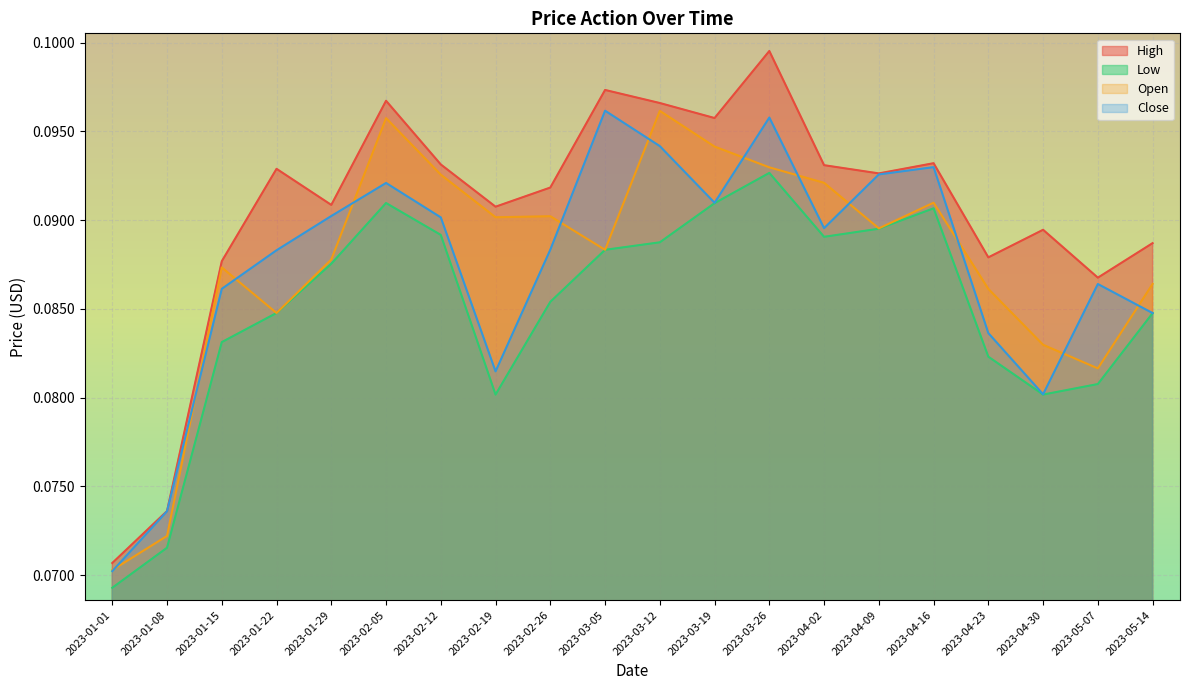

At how many categories does at least one series exceed 0?

20